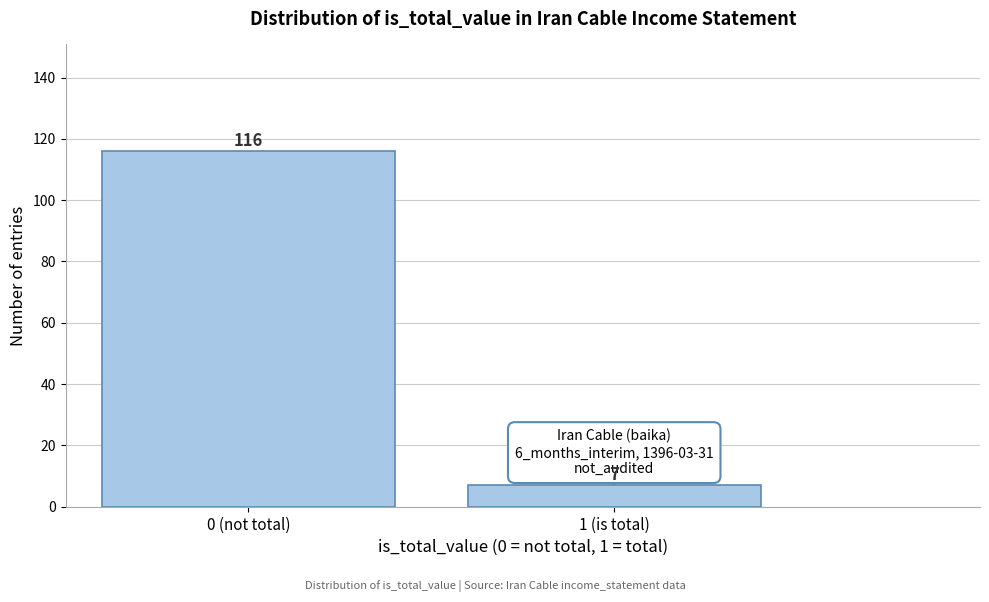

Reading left to right, extract all data points from this chart.

116	7